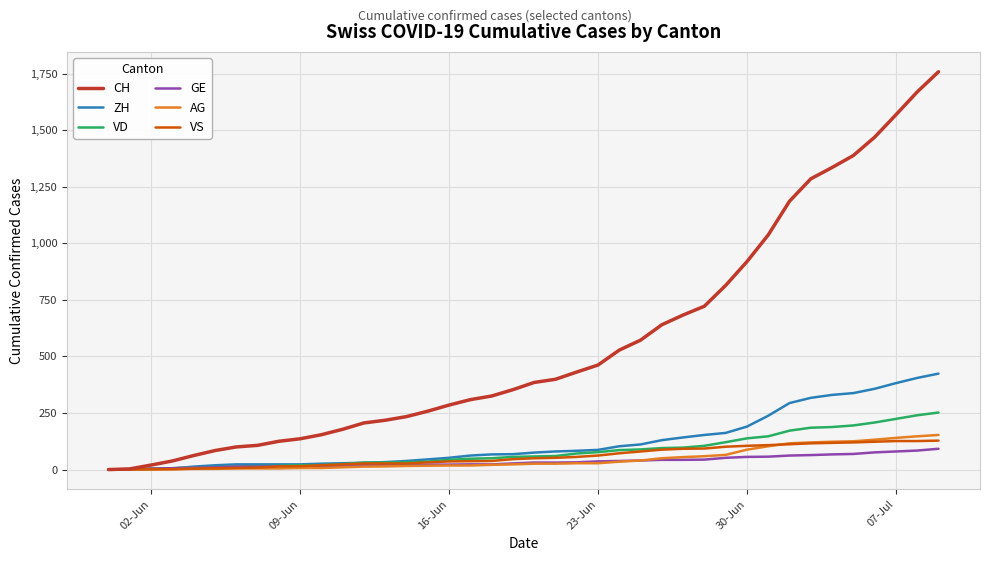

Which series has the largest total across all categories?

CH